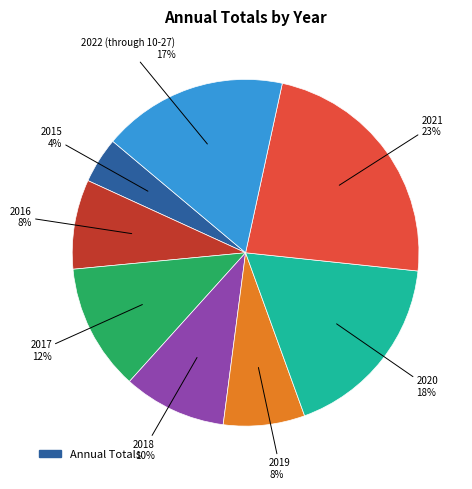

Is there a majority slice in this chart?

No